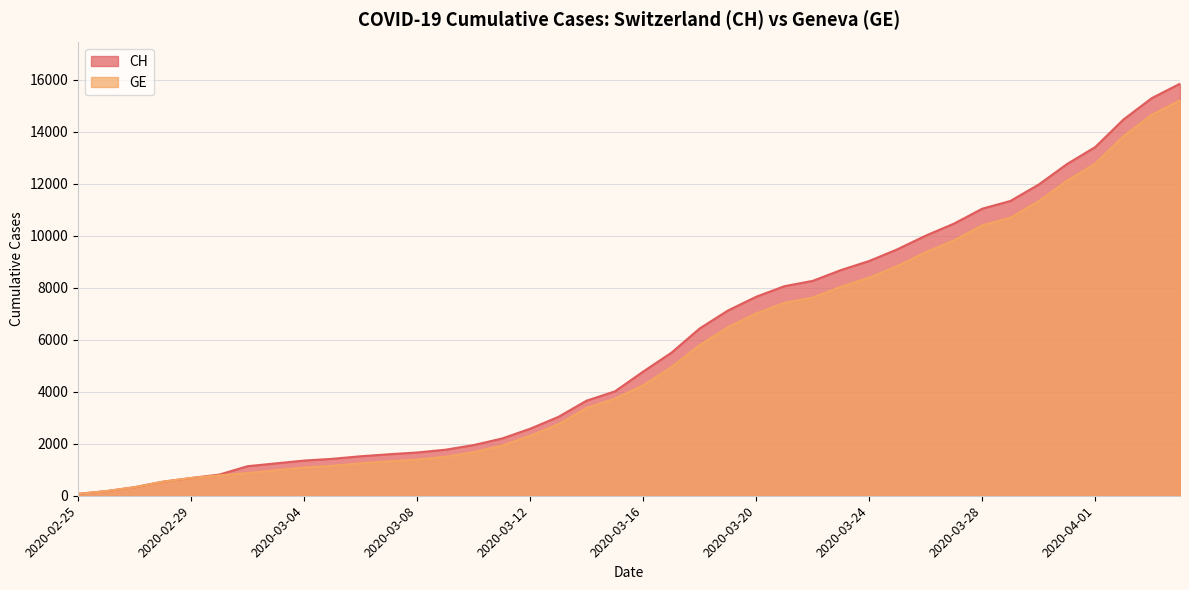

True or false: CH and GE cross at least once.

False